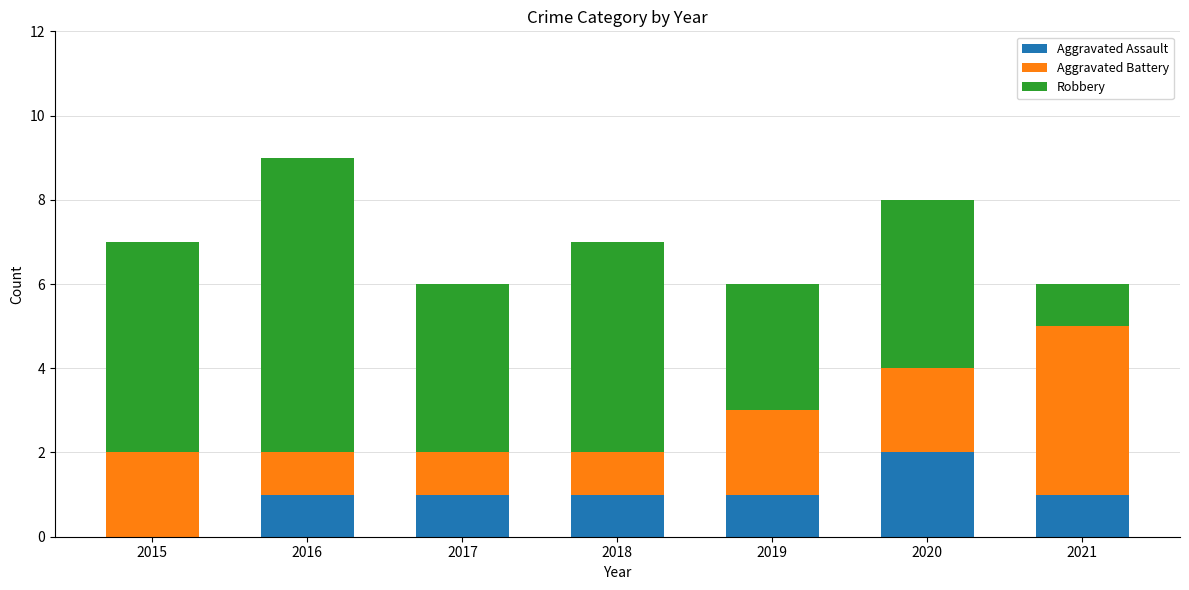

Does the chart contain stacked bars?

Yes